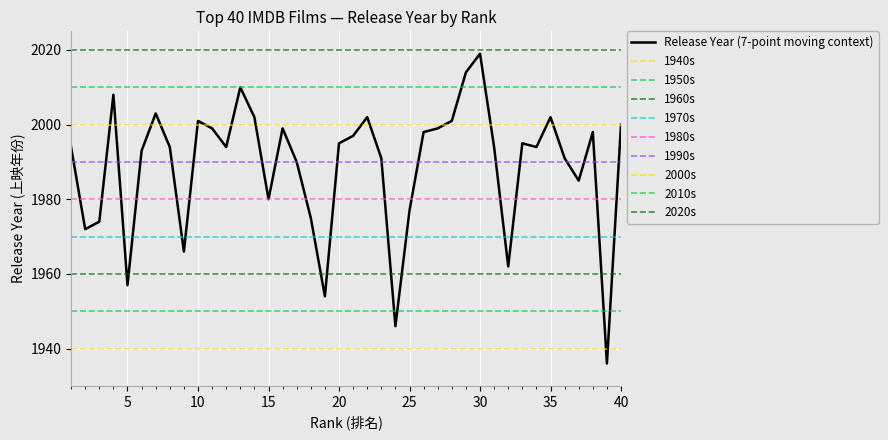

Which category has the highest value across all series?

30